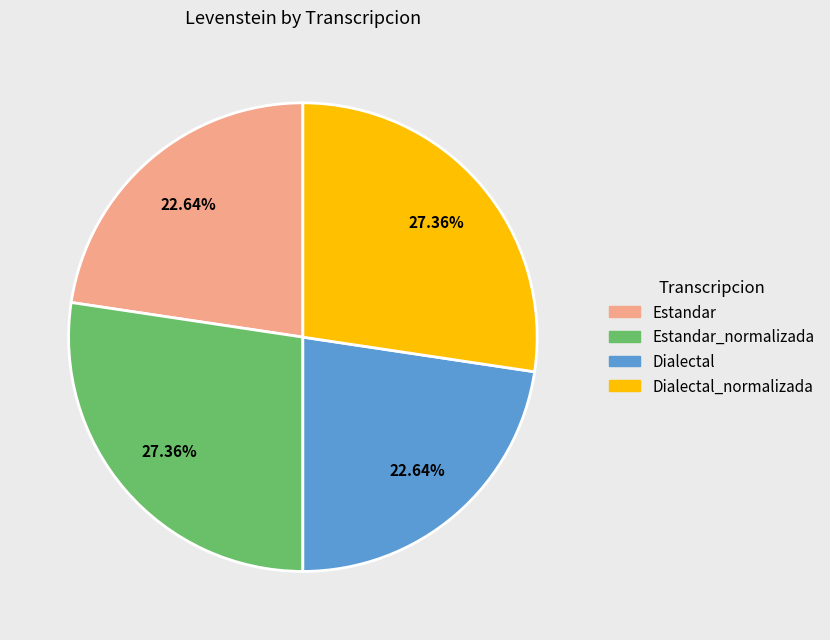

Is there a majority slice in this chart?

No